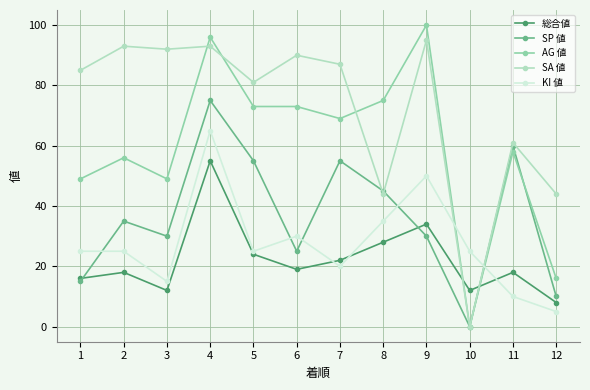

Which series has the largest range (max minus min)?

AG 値